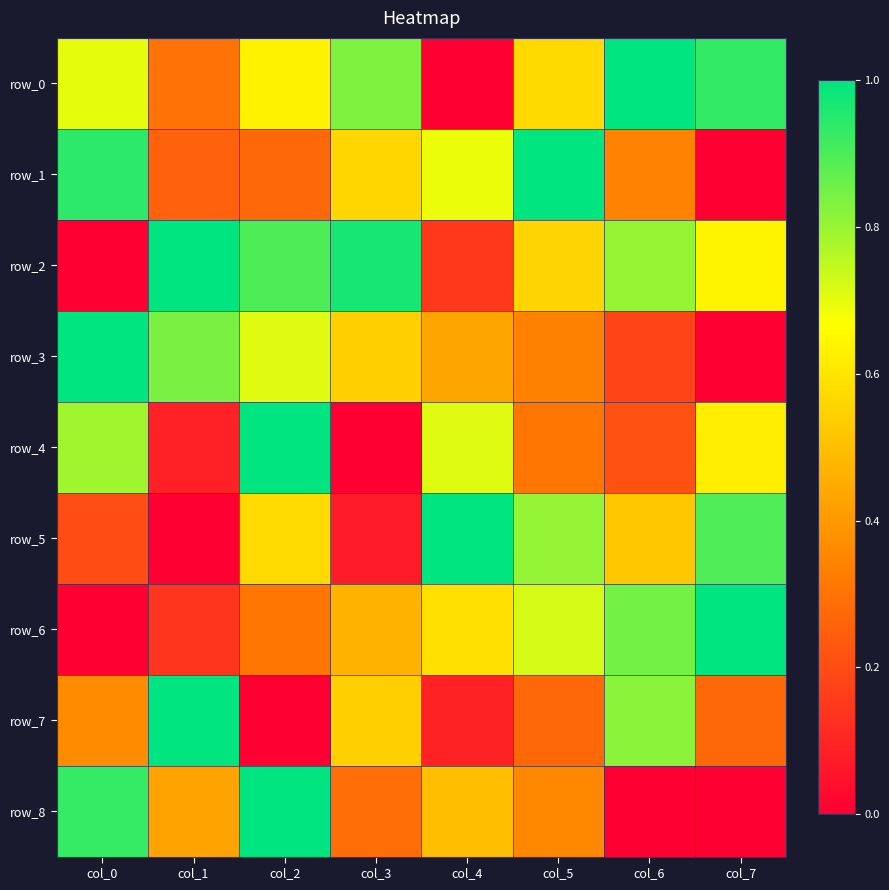

Which category has the highest value in the row_2 series?

col_1